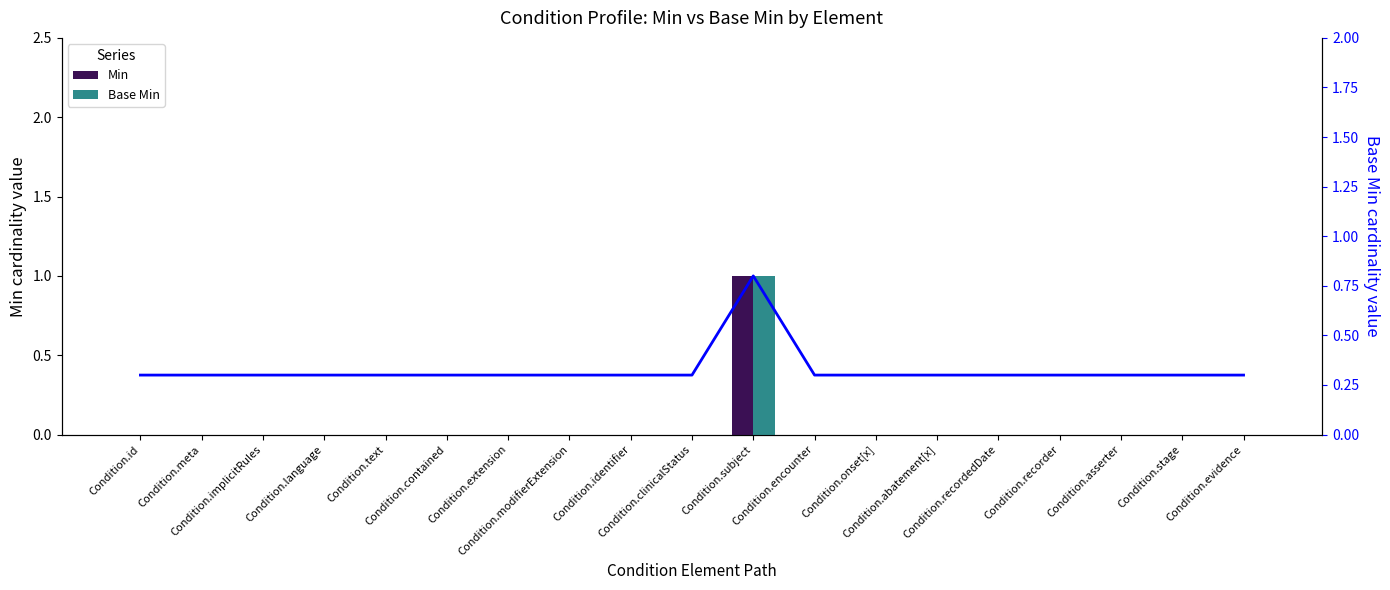

Which series changed the most between Condition.subject and Condition.asserter?

Min